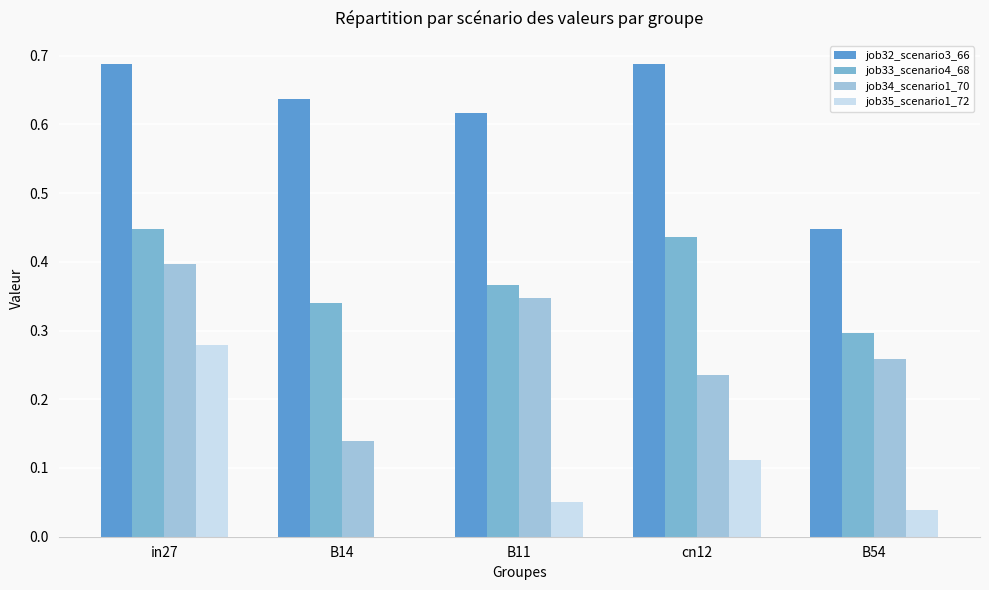

Which series has the largest total across all categories?

job32_scenario3_66